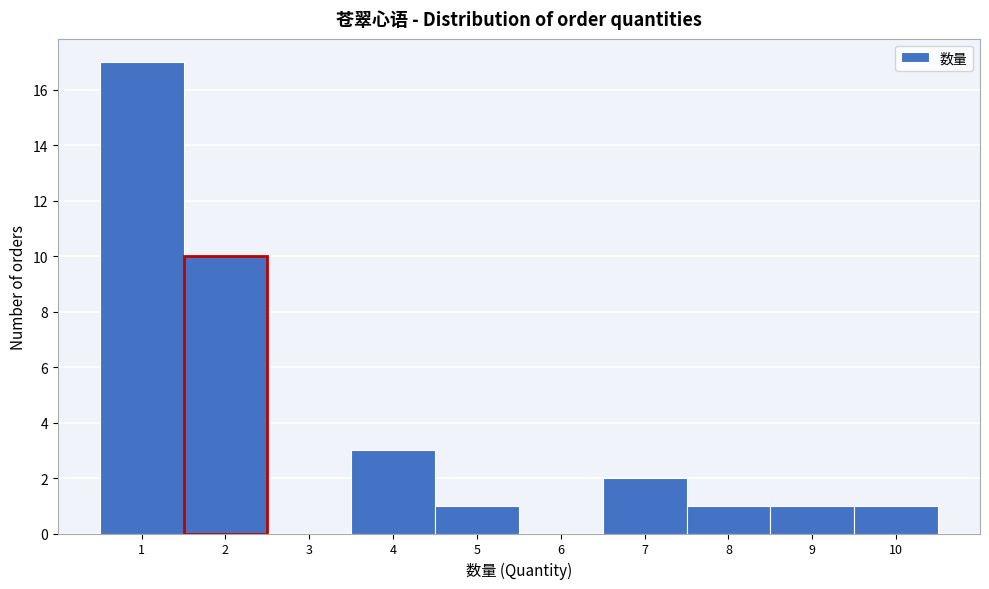

Reading left to right, list every bar in this chart as the range it spans on the x-axis followed by its height. The values are not printed on the chart, so give them approximately, as read against the axis.

0.5 to 1.5: 17
1.5 to 2.5: 10
2.5 to 3.5: 0
3.5 to 4.5: 3
4.5 to 5.5: 1
5.5 to 6.5: 0
6.5 to 7.5: 2
7.5 to 8.5: 1
8.5 to 9.5: 1
9.5 to 10.5: 1